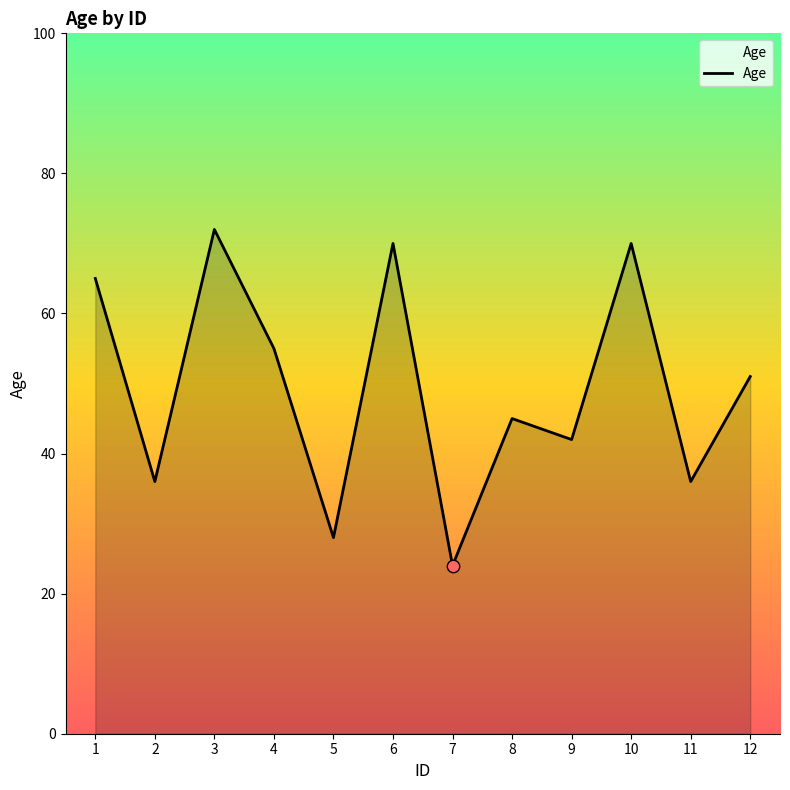

Approximately how many times larger is the value at 7 compared to 6?

0.3